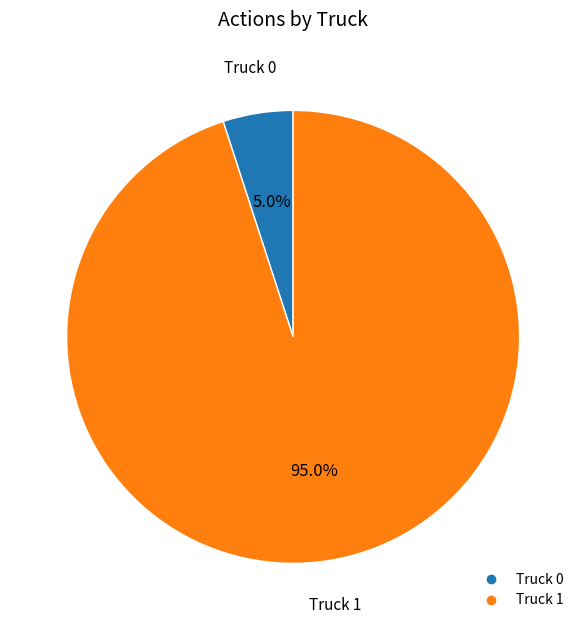

Which category has the smallest portion of the pie?

Truck 0